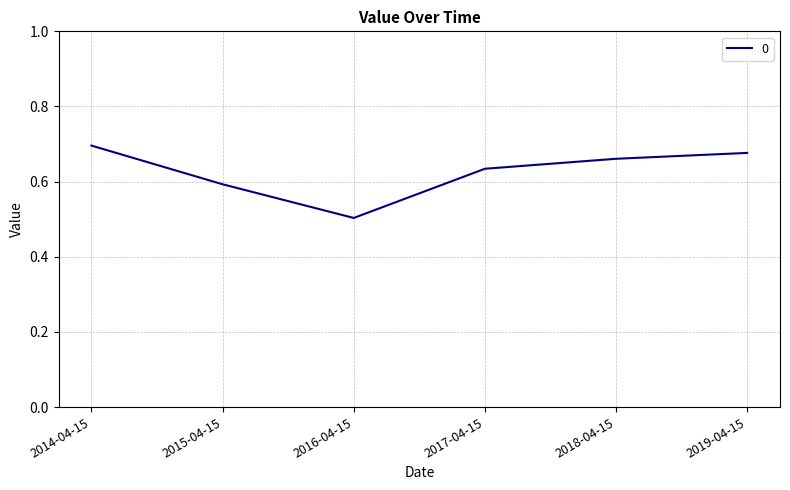

List the labels in order of value, smallest first.

2016-04-15, 2015-04-15, 2017-04-15, 2018-04-15, 2019-04-15, 2014-04-15